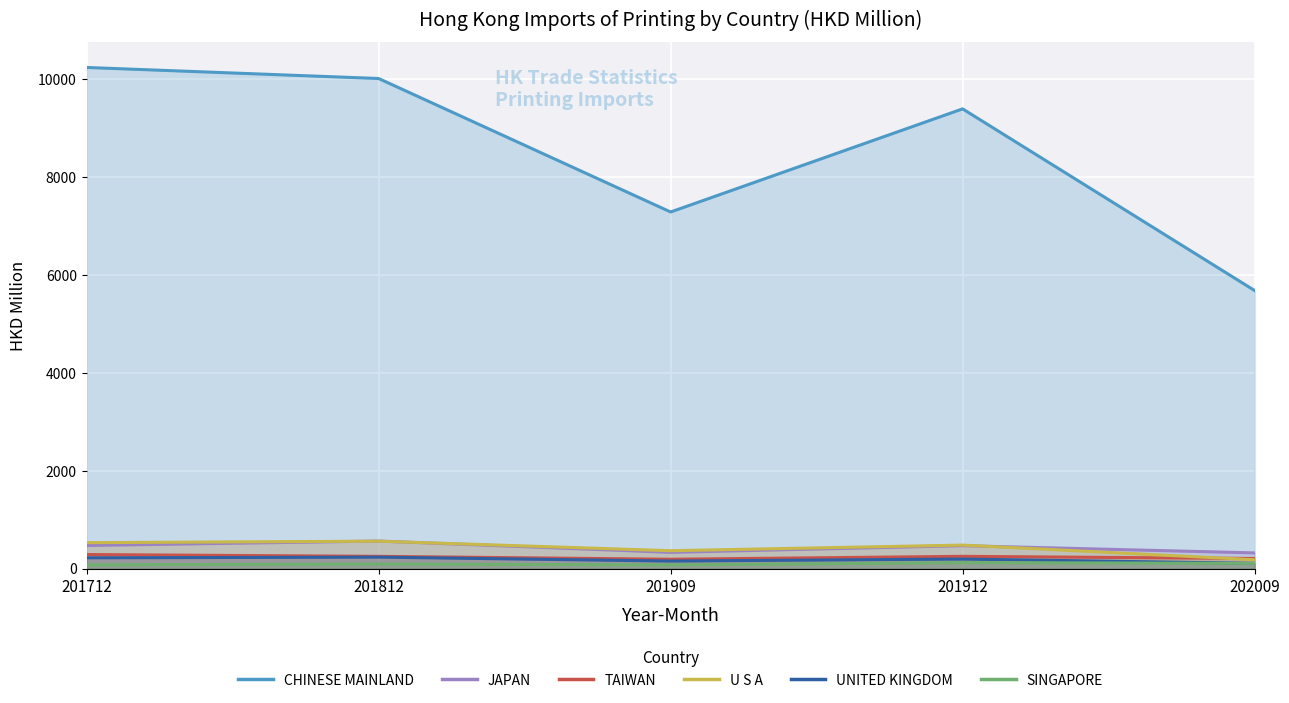

What is the average value of the JAPAN series?

431.2